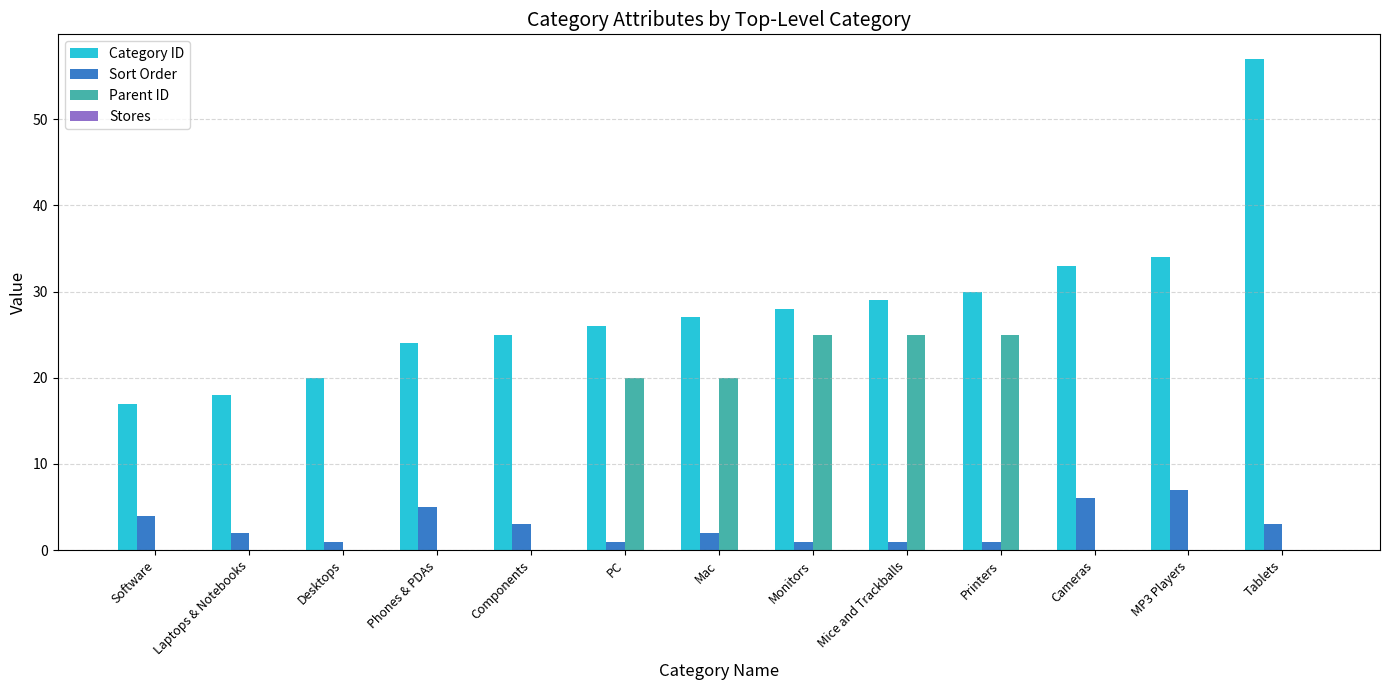

Where does the Sort Order series first go above 2?

Software